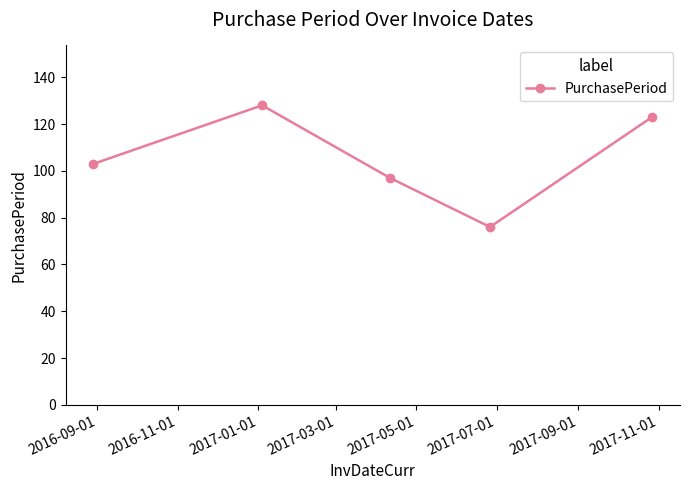

Reading left to right, what are all the values shown in this chart?

103	128	97	76	123